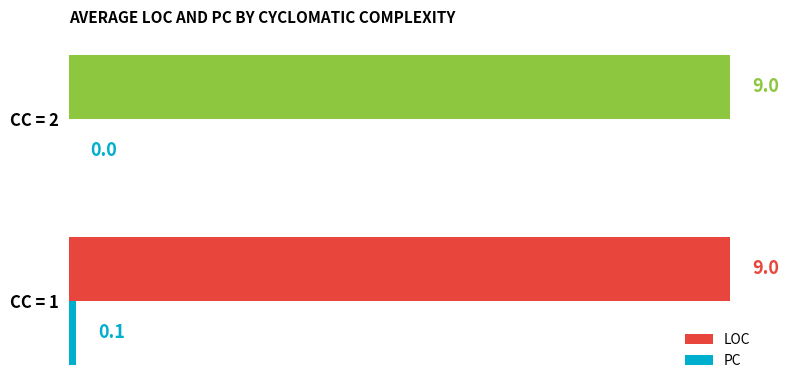

Which series changed the most between CC = 1 and CC = 2?

PC